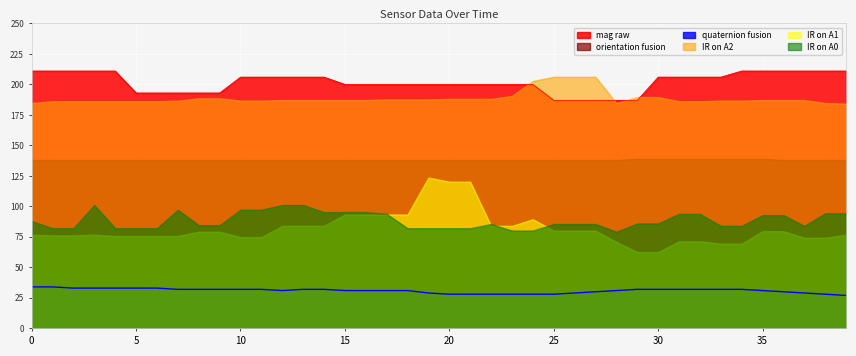

Is it true that IR on A1 equals 0.1 at 9?

False